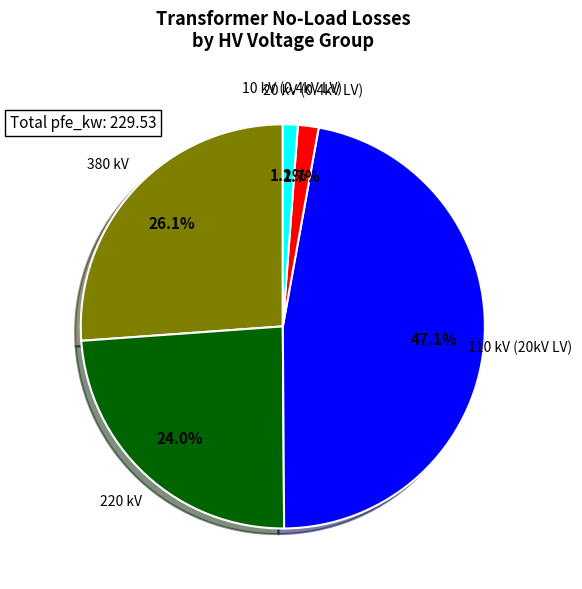

Is there a majority slice in this chart?

No